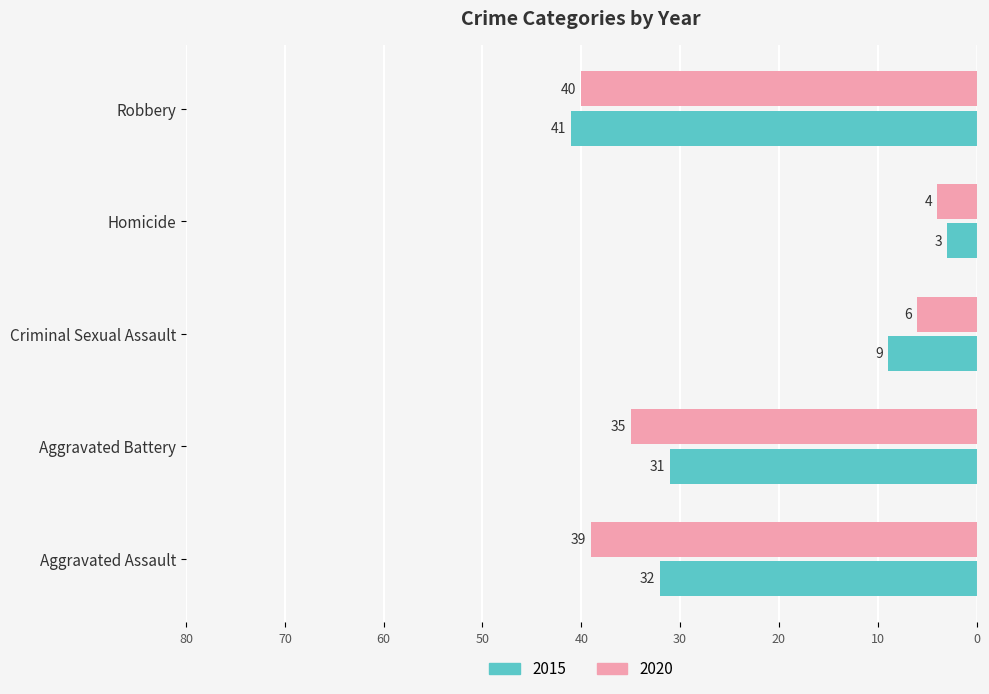

What is the label of the 3rd bar from the left?

Criminal Sexual Assault